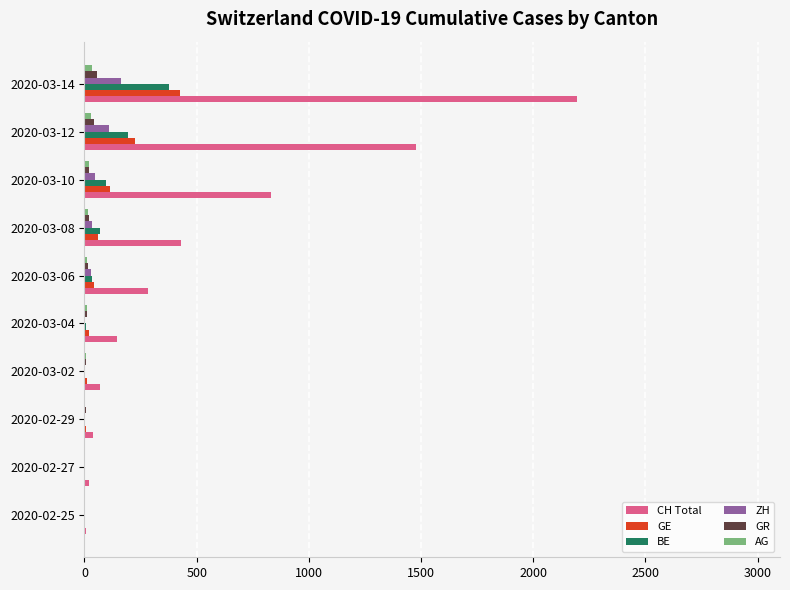

At which category is the sum across all series the highest?

2020-03-14